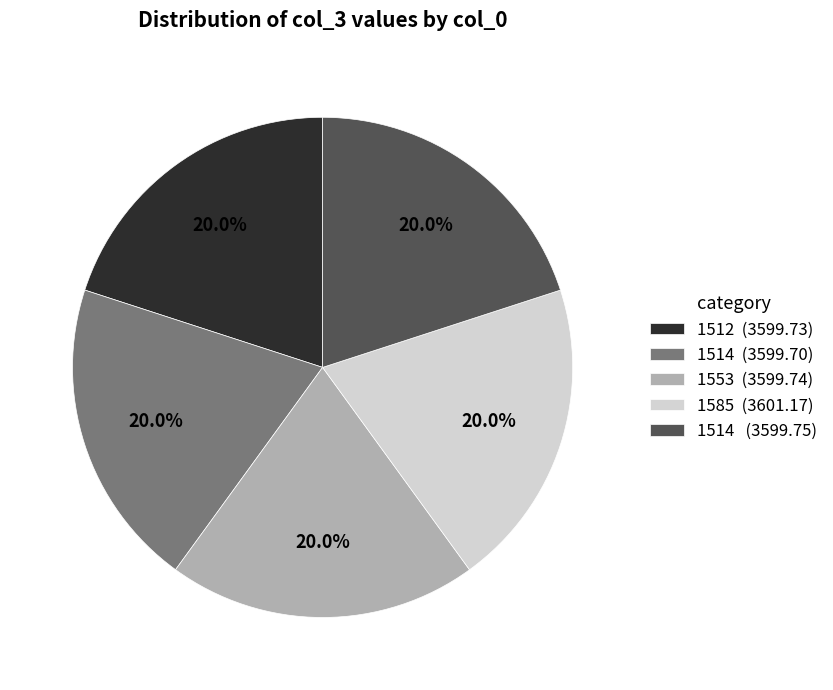

What is the ratio of the value at 1585 (3601.17) to the value at 1514 (3599.75)?

1.0